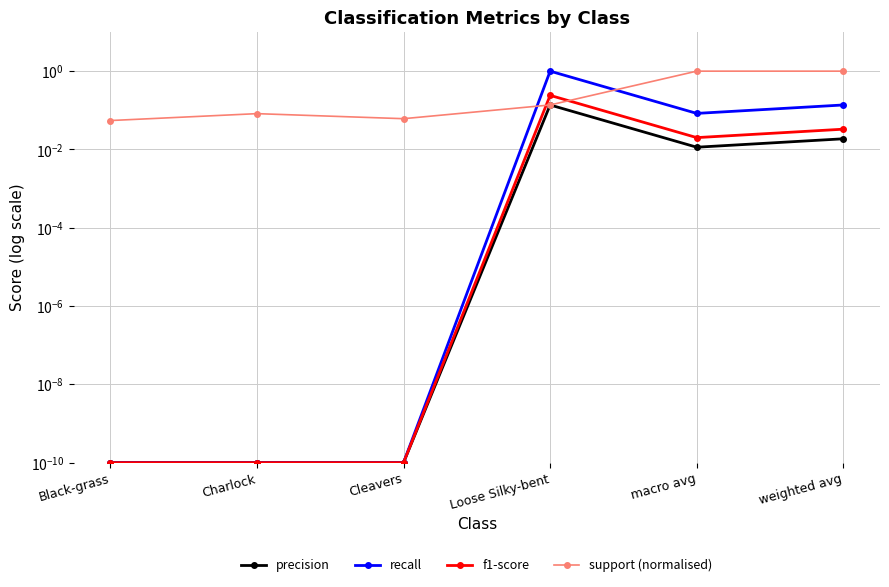

What position from the left is Black-grass?

1